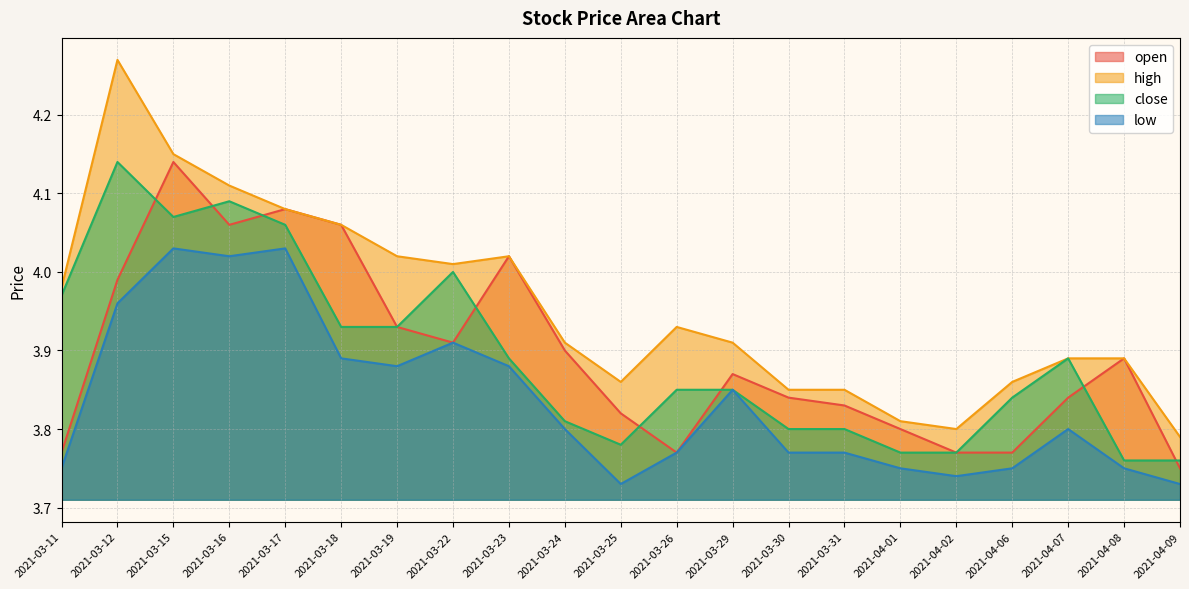

Which series has the largest total across all categories?

high